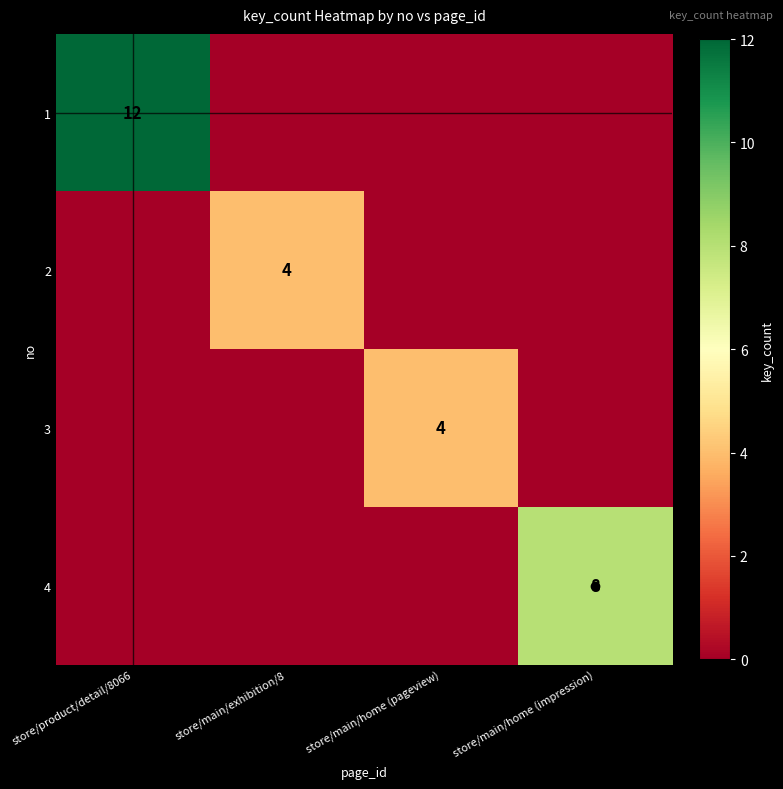

The 2 series shows -1 at store/main/home (impression). True or false?

False